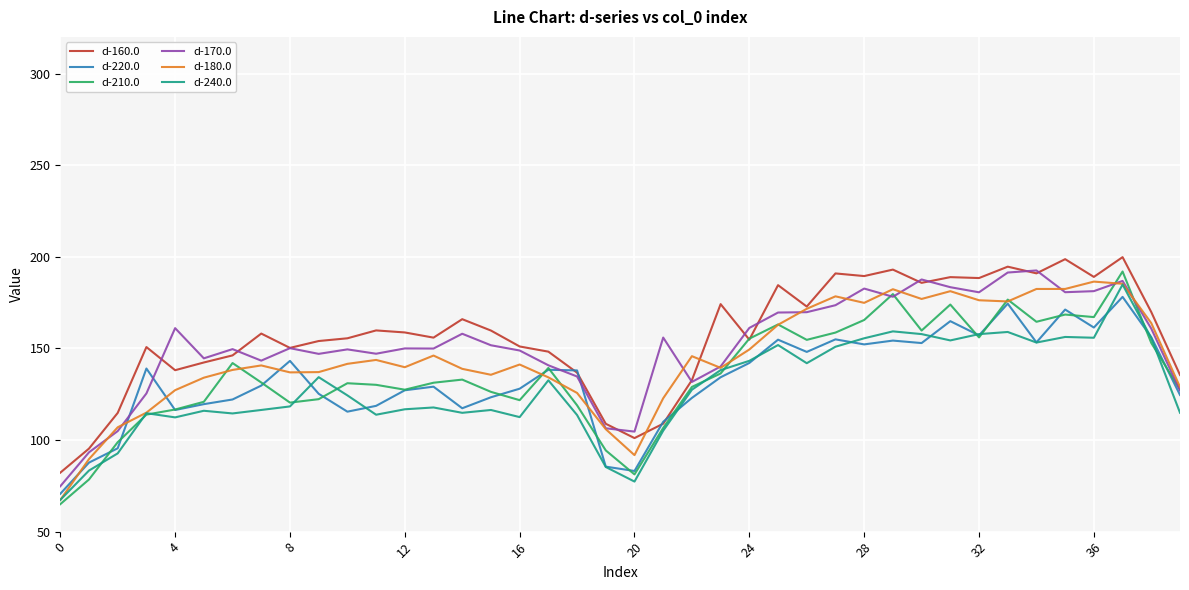

Which series ends up on top after the final intersection of d-180.0 and d-220.0?

d-180.0